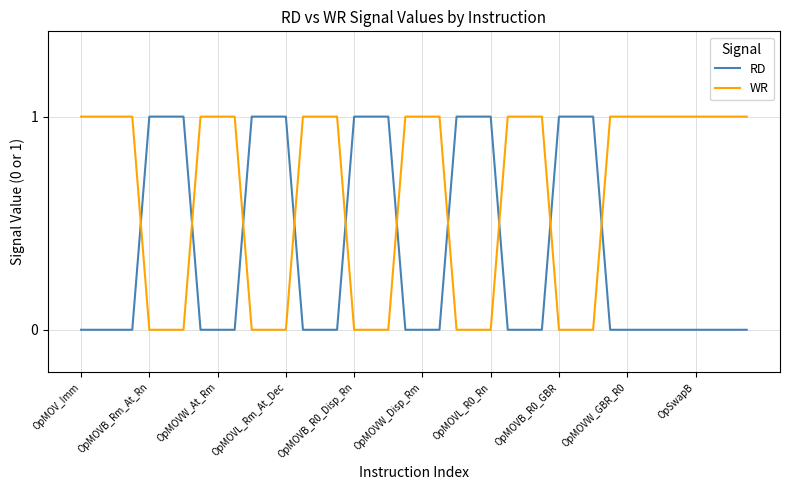

What is the difference between the second highest and minimum values in the RD series?

1